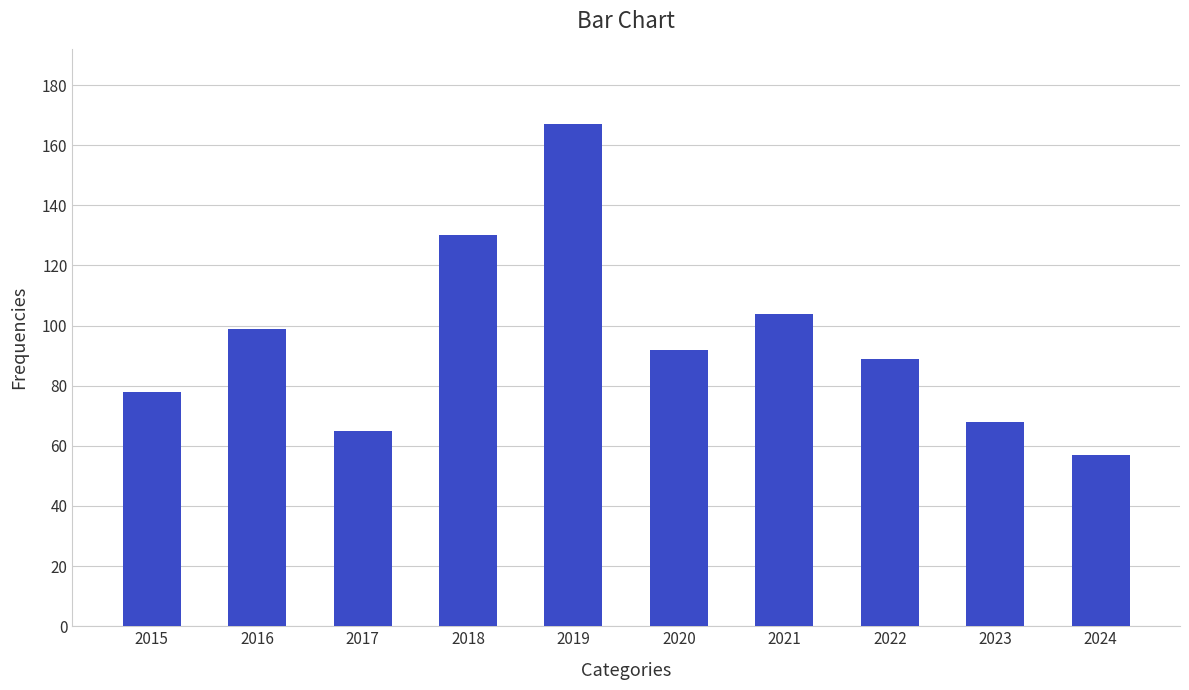

True or false: the data shows 41 at 2022.

False